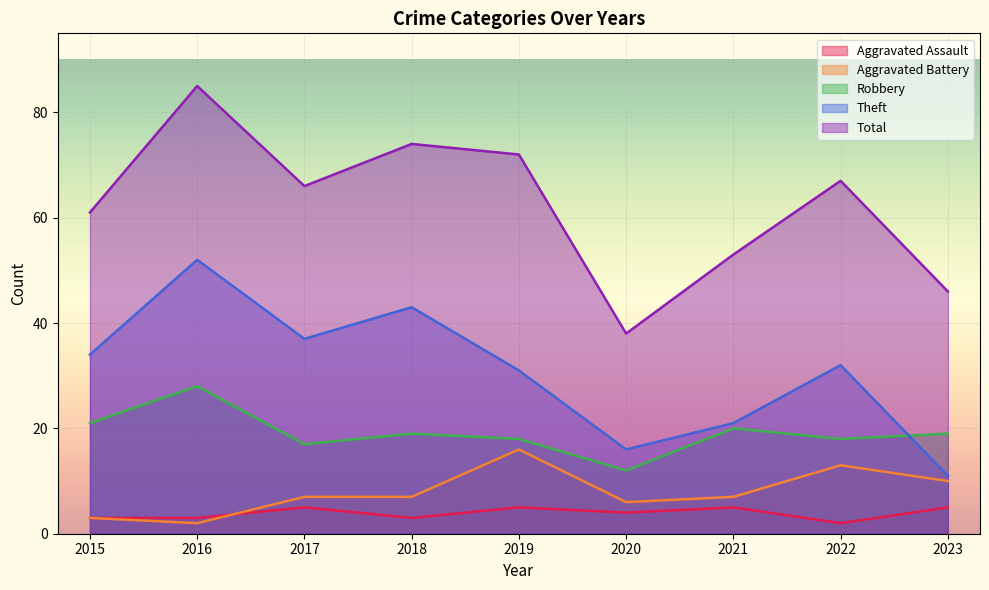

How many interior local valleys does the Aggravated Battery series have?

2